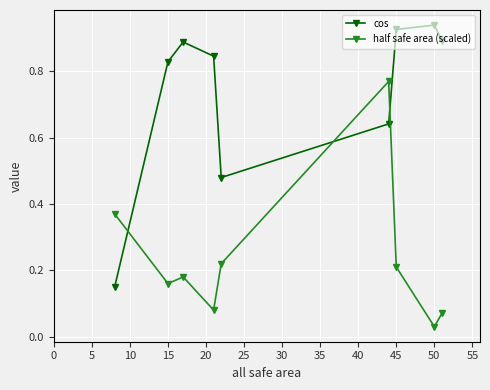

Count the number of categories in the chart.

9